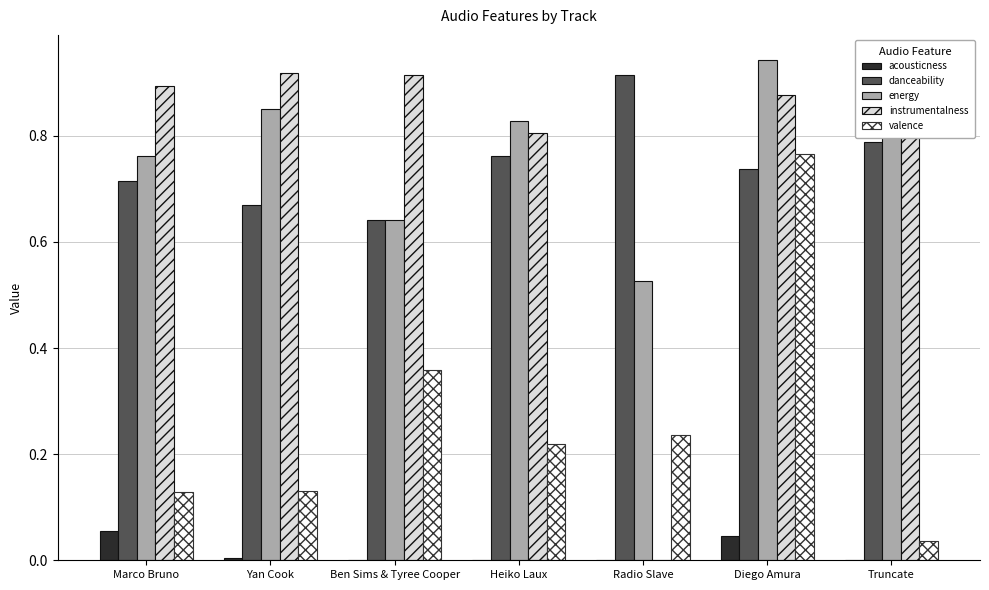

The value of instrumentalness at Ben Sims & Tyree Cooper is 0.9. True or false?

True